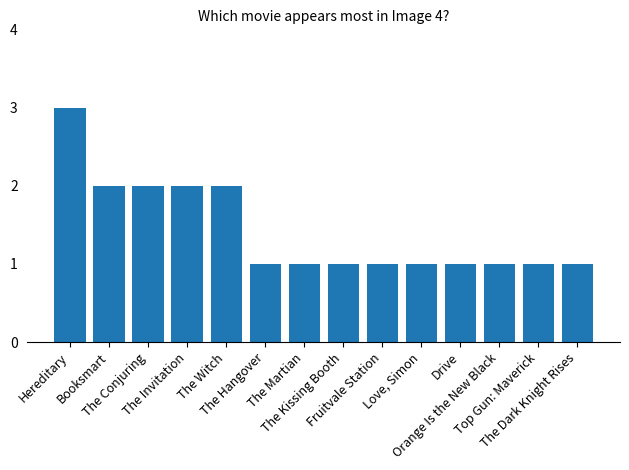

What is the label of the 2nd bar from the left?

Booksmart